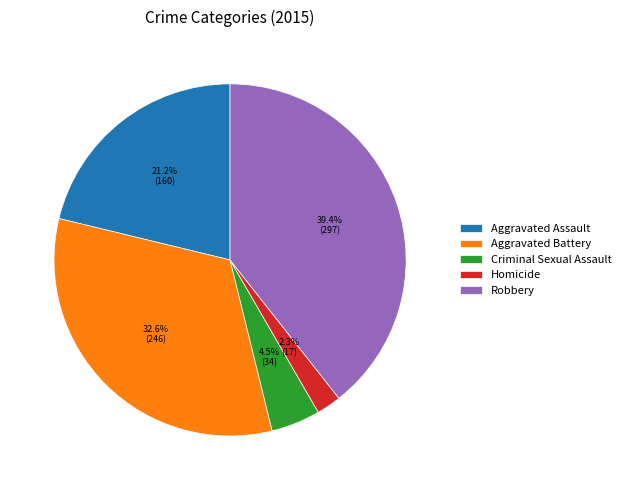

What portion of the pie excludes Robbery?

60.6%